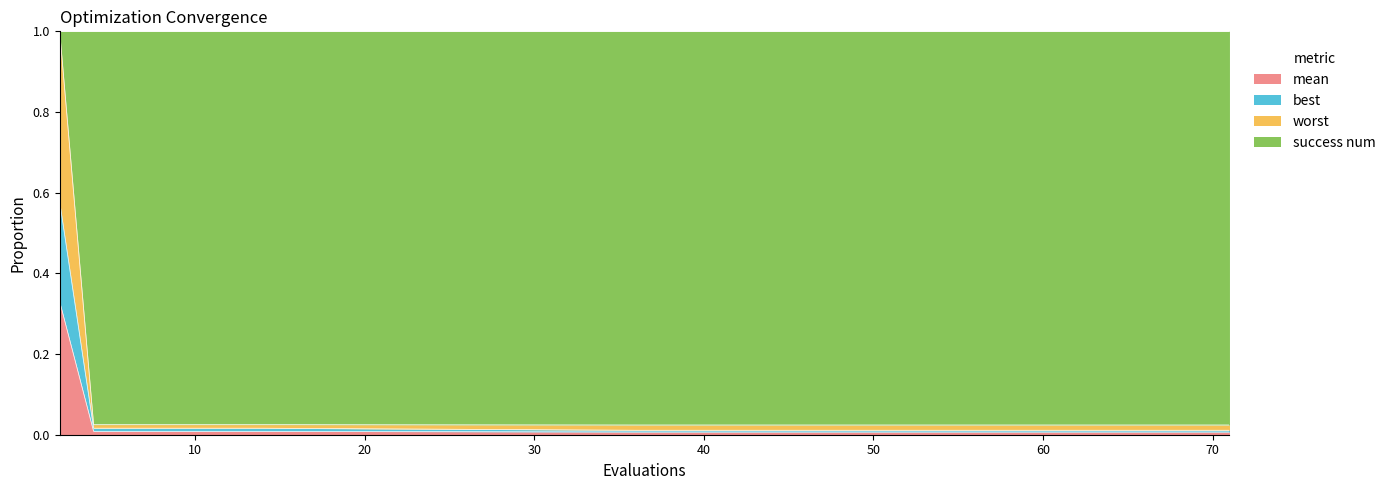

What is the sum of the best values at 47 and 2?

0.3